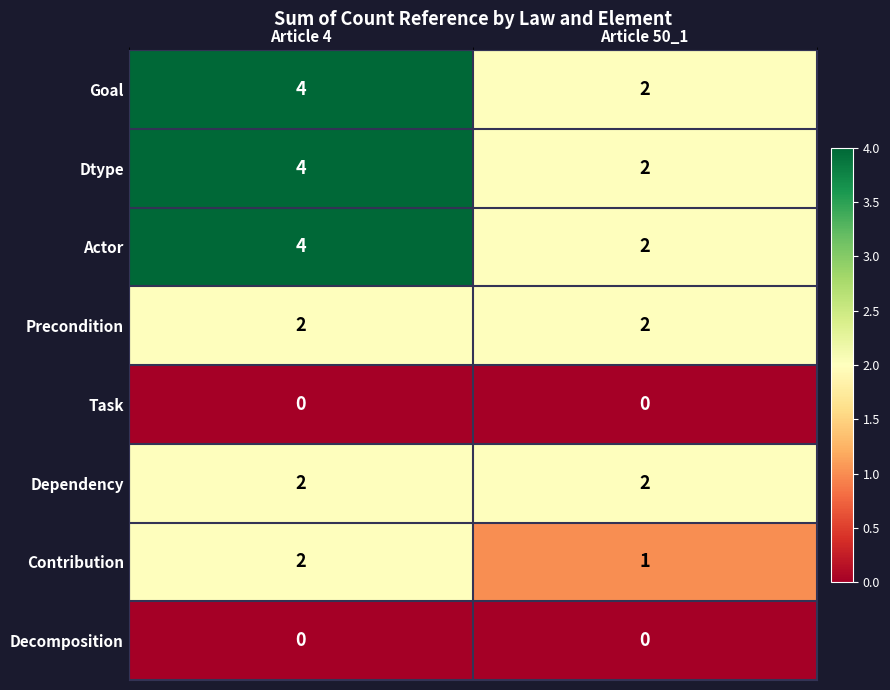

What is the greatest value displayed?

4